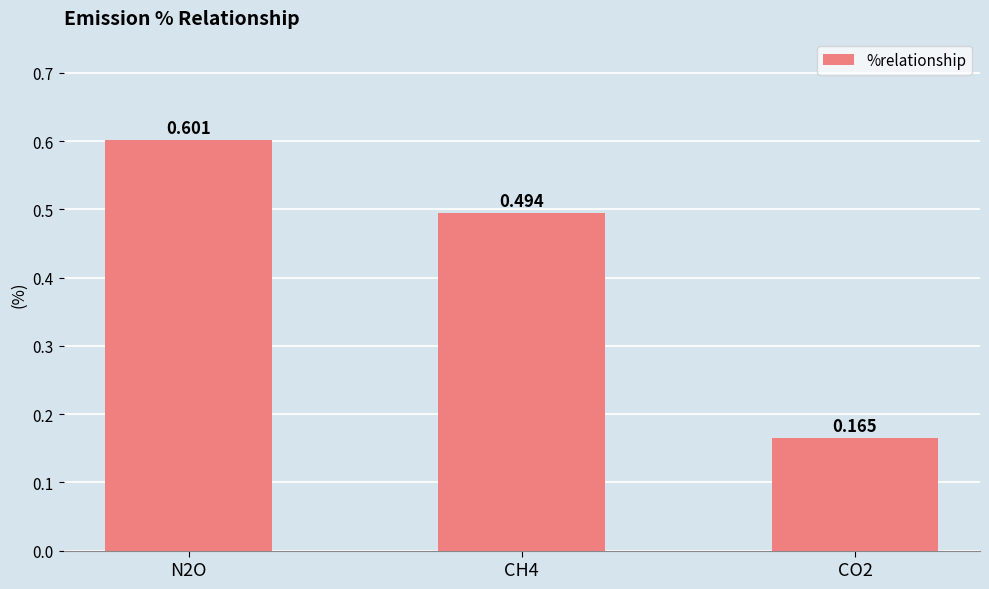

Which has a higher value, CH4 or N2O?

N2O